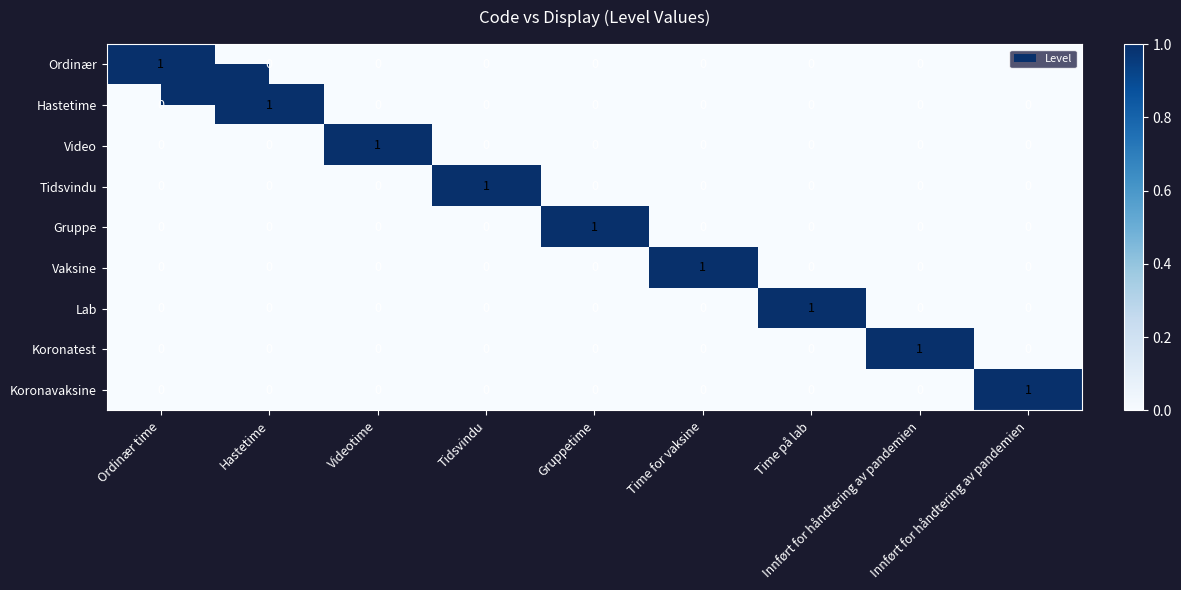

How many series are shown in this chart?

9